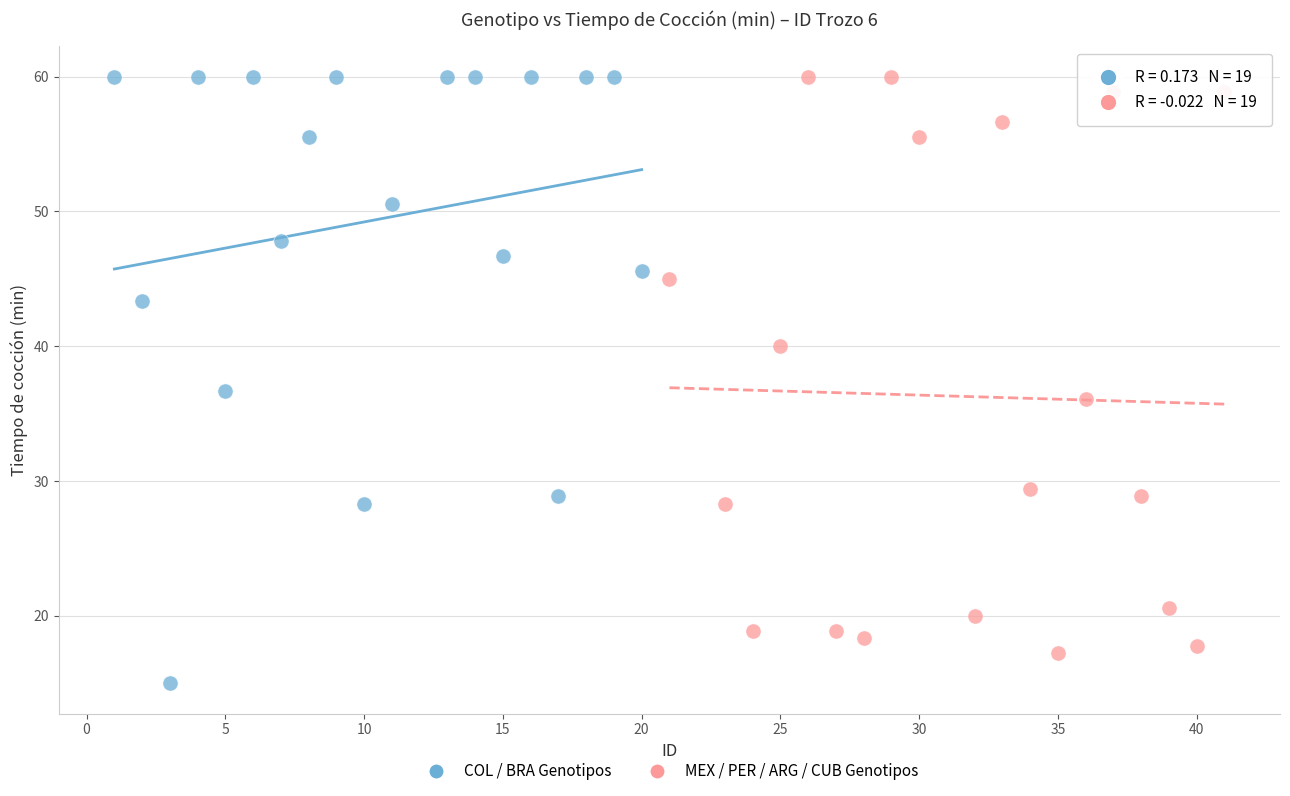

Which series reaches the minimum Y coordinate?

COL / BRA Genotipos